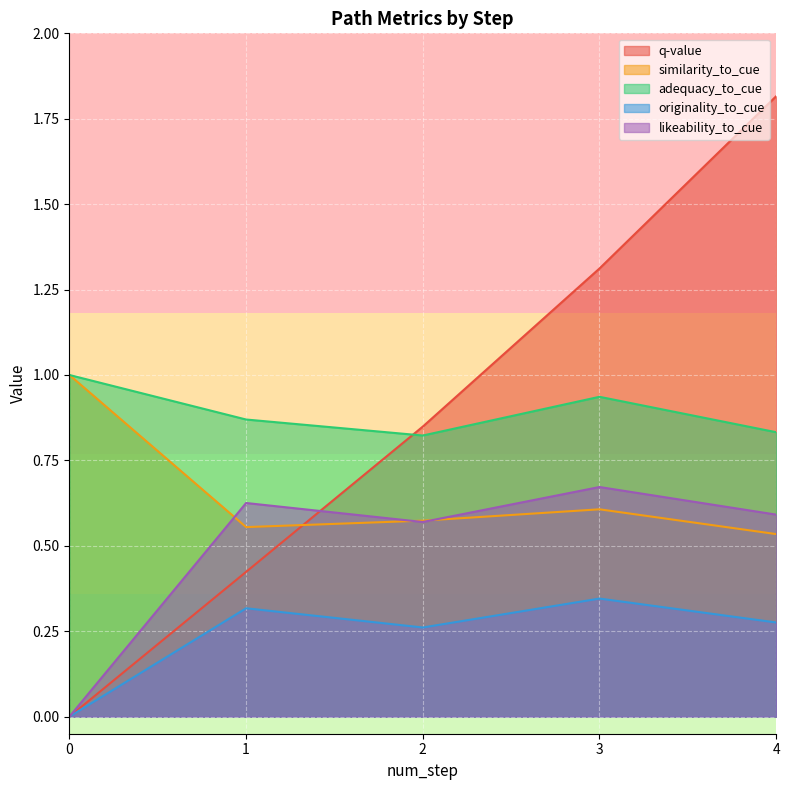

Is it true that originality_to_cue equals 0.2 at 3?

False